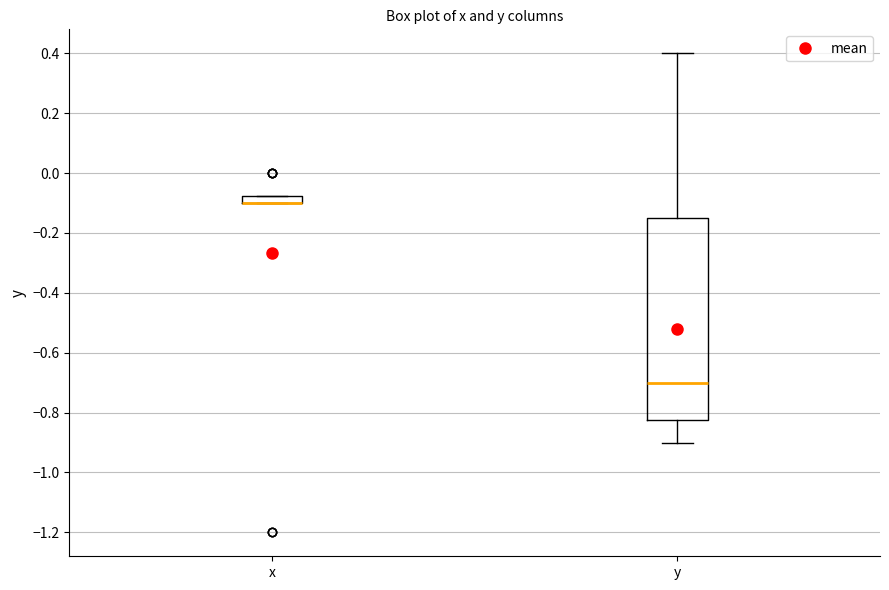

Where is the upper edge of the box for y on the y-axis? The values are not printed on the chart, so give them approximately, as read against the axis.

-0.14